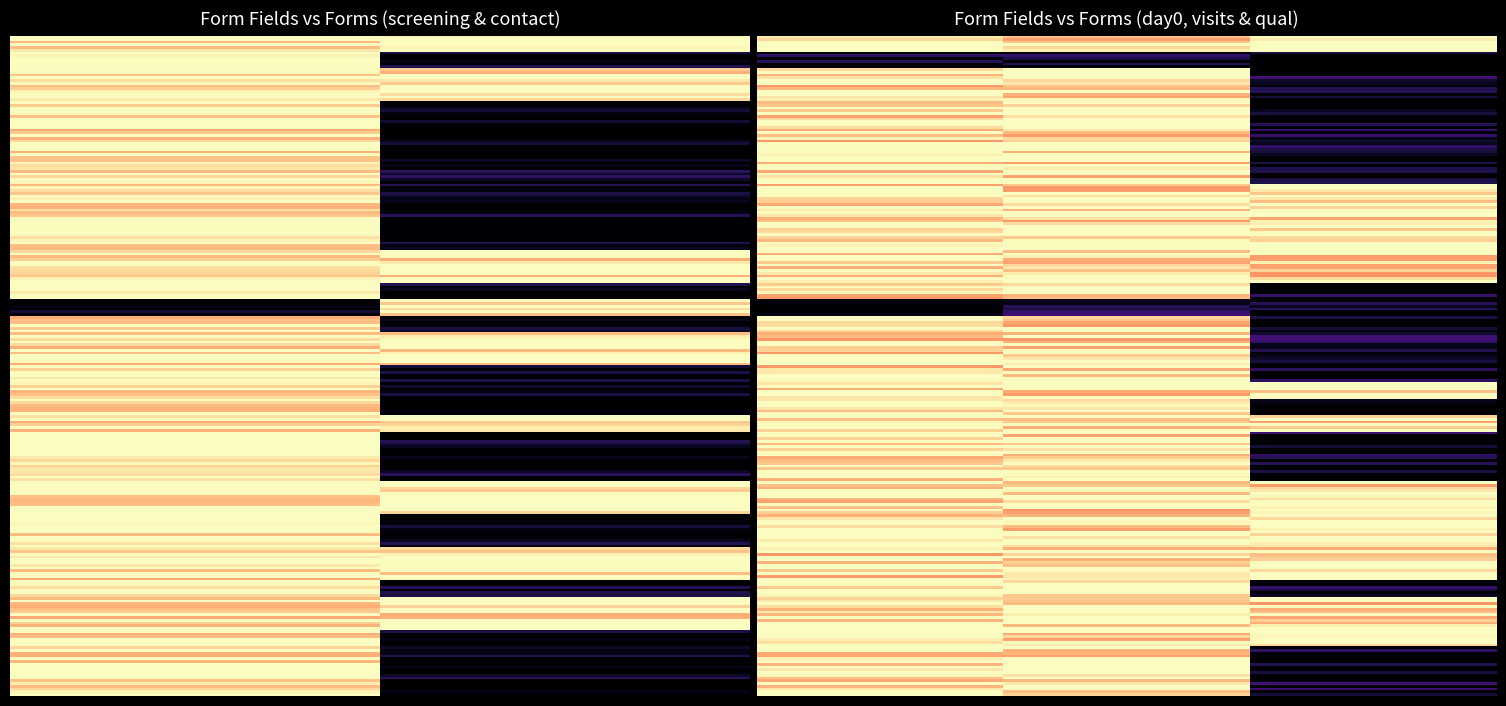

List the labels in order of contact value, smallest first.

duration, SubmissionDate, start, start_time, end, end_time, latitude, longitude, altitude, gps_accuracy, dob_knwn, ymdob, age_yr_ctg, age_yr, age_mo_knwn, quarter, age_incl, age_excl, cgs, cgs_oth, cg_age_knwn, consult_reason, inpatient, oth_sickness, sickness, date, deviceid, SubmitterID, district_ra, fid_ra, dob, ymob, yob, age_mo, yg_infant, yg_infant_ctg, main_cg, main_cg_lbl, cg_age_yr, cg_age_ctg